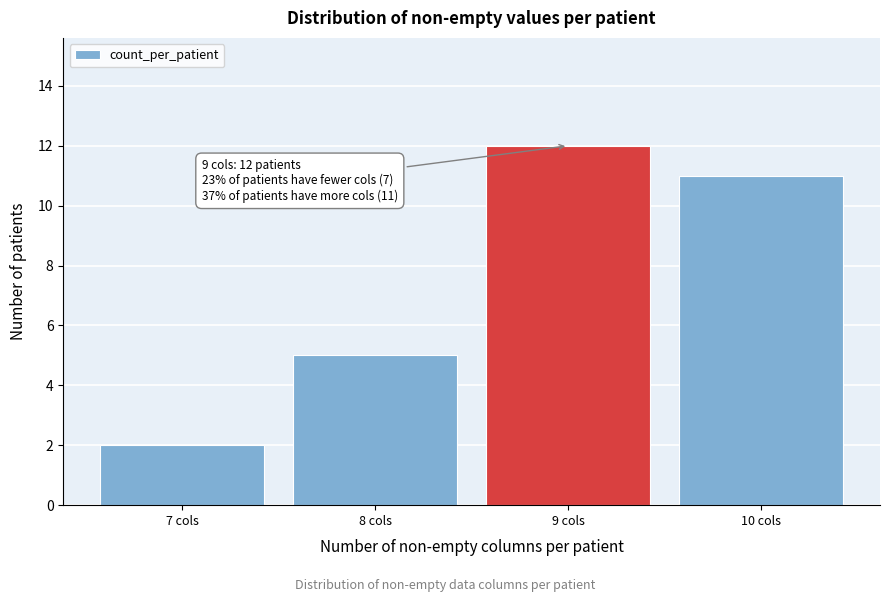

Reading right to left, what are all the values shown in this chart?

11	12	5	2